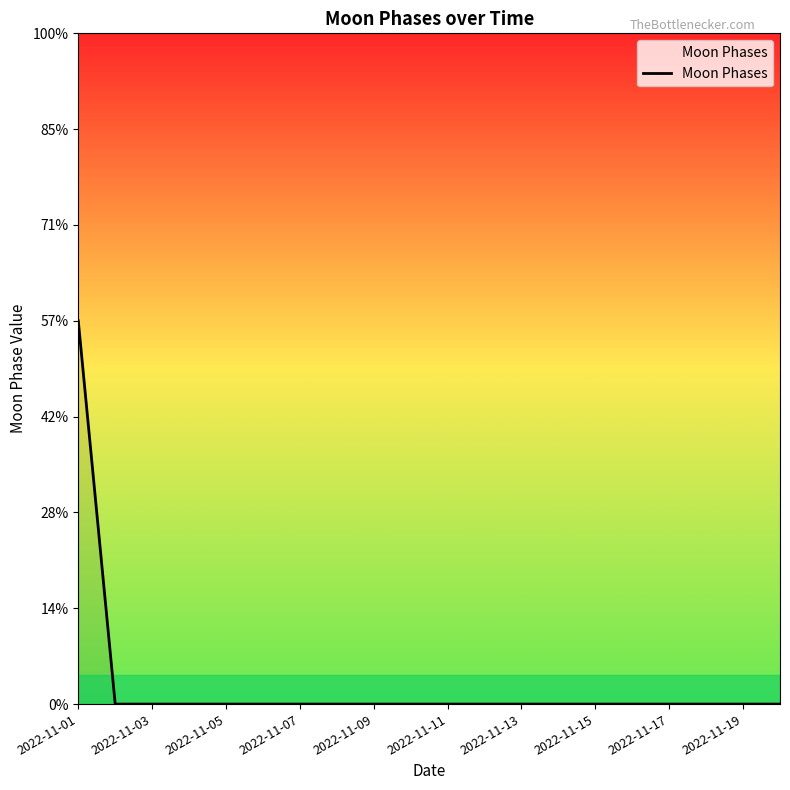

Does the chart have visible grid lines?

No